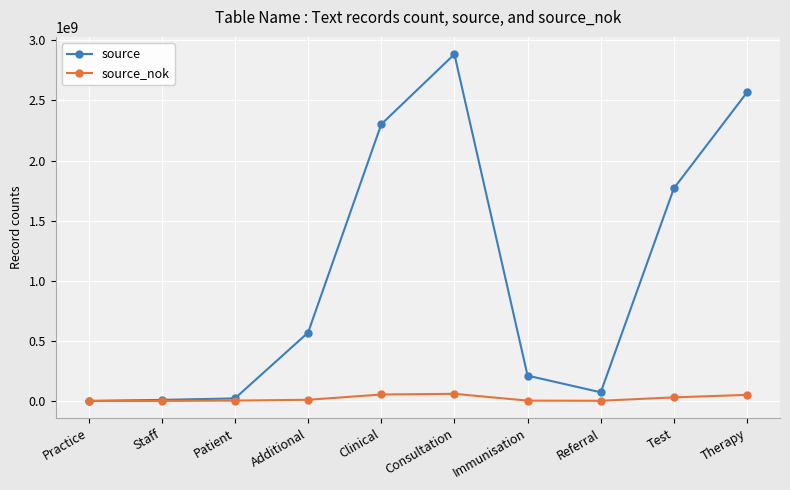

What is the average value of the source_nok series?

20923967